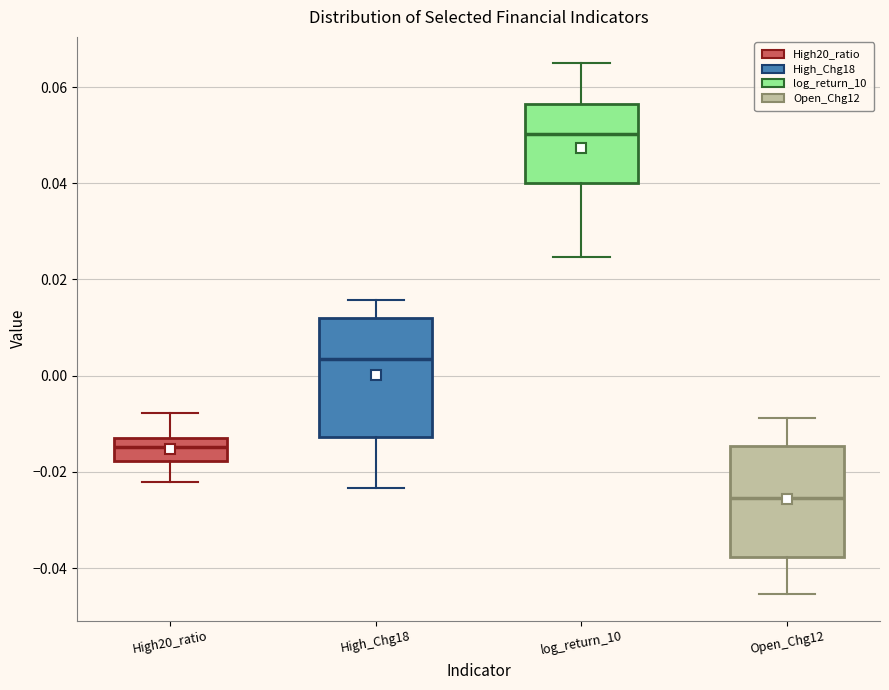

Reading left to right, read every box against the y-axis: the position of its median line, the range the box covers, and the ends of its whiskers. The values are not printed on the chart, so give them approximately, as read against the axis.

High20_ratio: median -0.014, box -0.018 to -0.012, whiskers -0.022 to -0.008
High_Chg18: median 0.004, box -0.012 to 0.012, whiskers -0.024 to 0.016
log_return_10: median 0.050, box 0.040 to 0.056, whiskers 0.024 to 0.064
Open_Chg12: median -0.026, box -0.038 to -0.014, whiskers -0.046 to -0.008